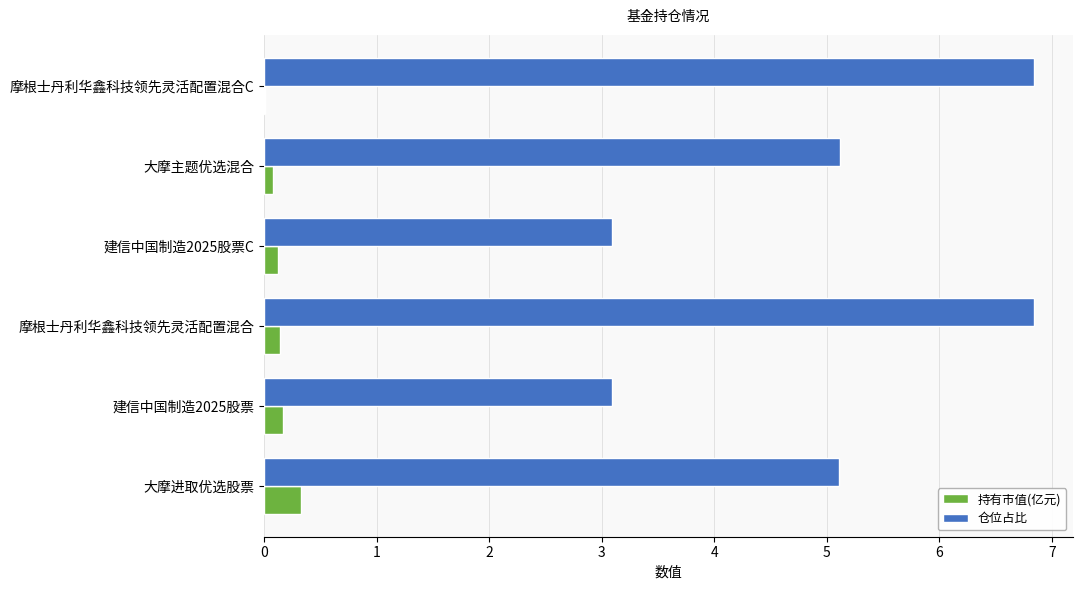

Is it true that 仓位占比 equals 5.1 at 大摩进取优选股票?

True